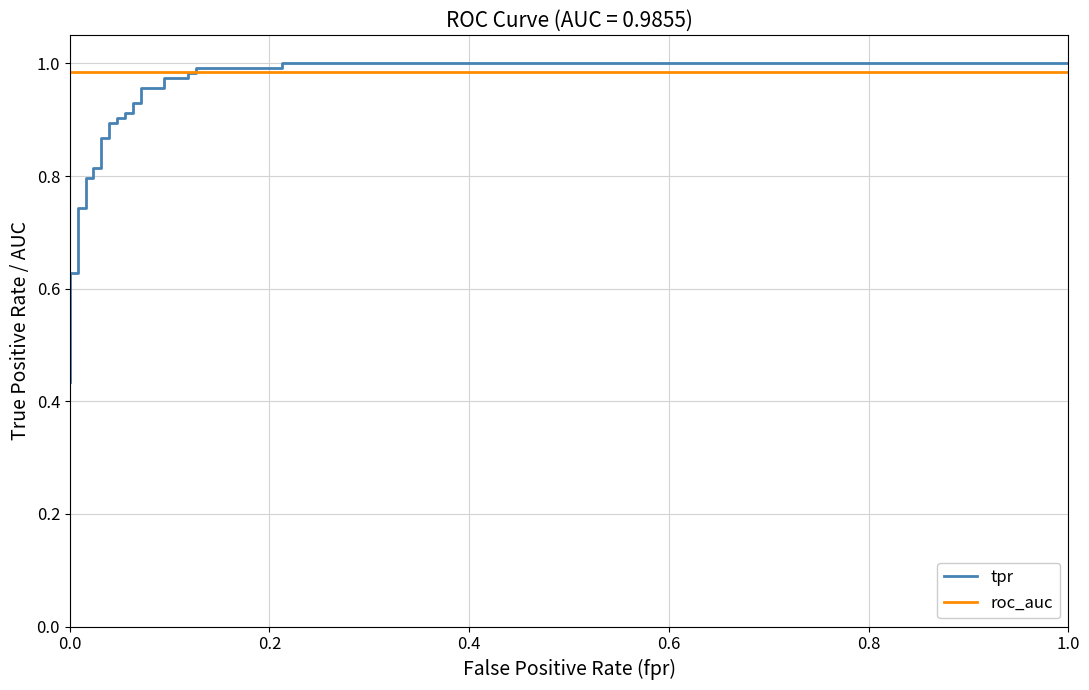

Does the chart display data point markers on the line(s)?

No